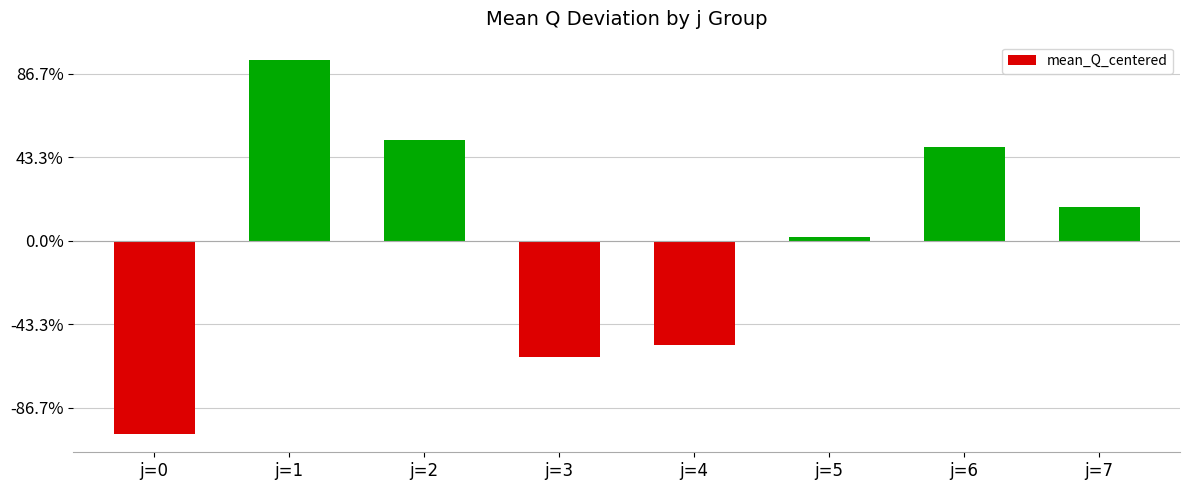

The chart shows a value of 100.1 at j=6. True or false?

False